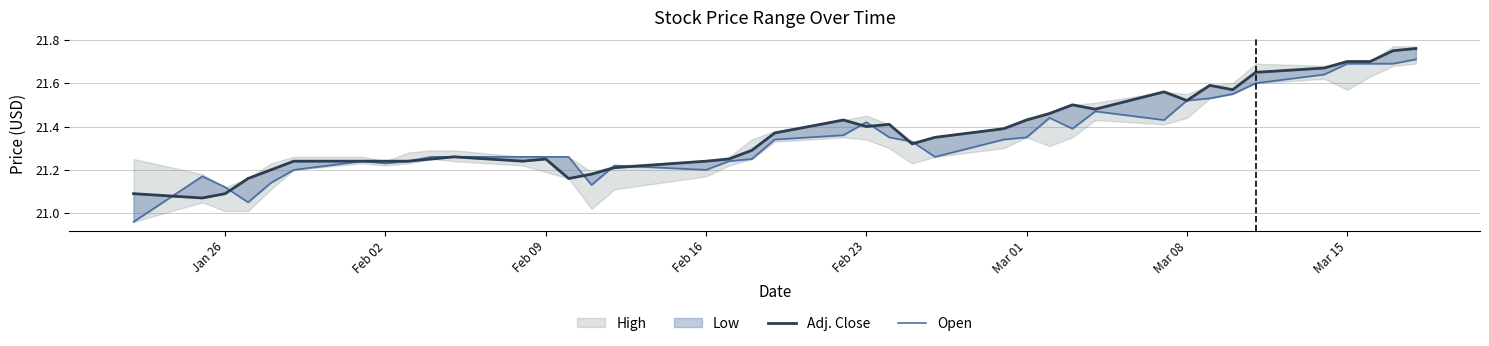

The value of Adj. Close at 35 is 10.6. True or false?

False